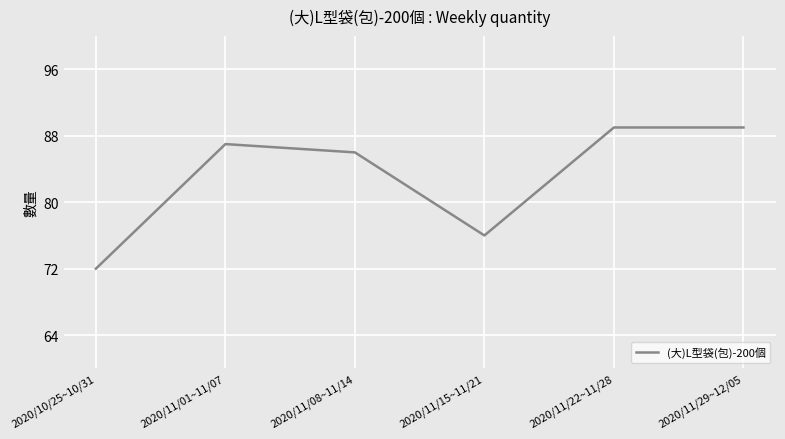

The value at 2020/10/25~10/31 is 72. True or false?

True